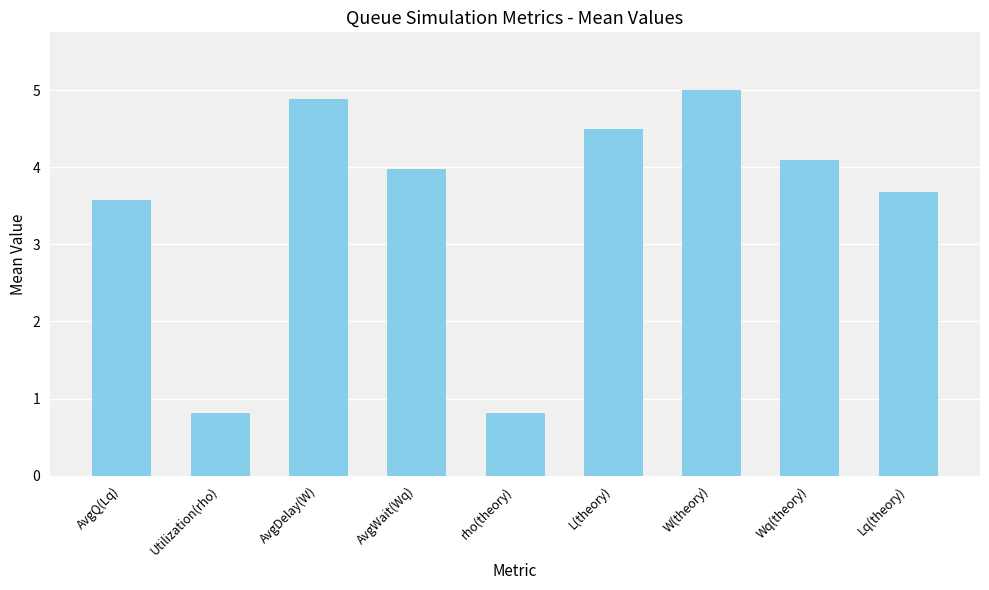

Are the bars grouped side by side (vs. stacked)?

No